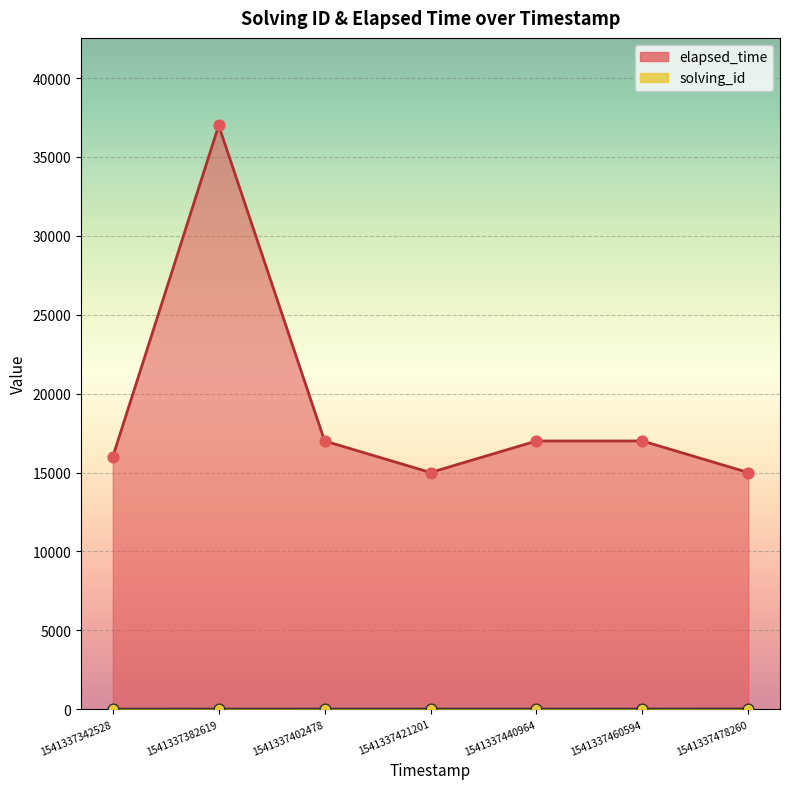

What is the total value across all series at 1541337478260?

15007